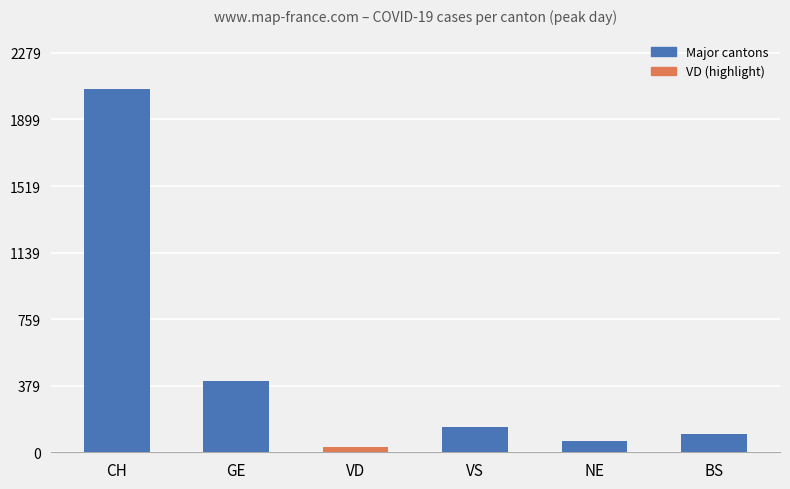

What is the change in value from CH to VD?

-2043